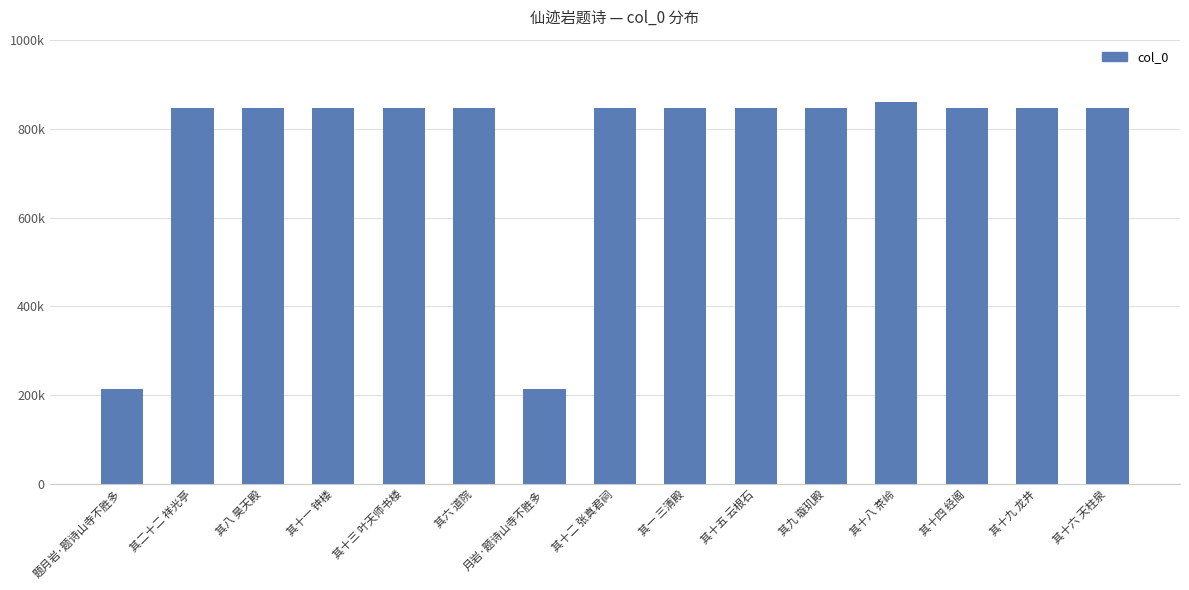

Which category has the lowest value across all series?

题月岩·题诗山寺不胜多